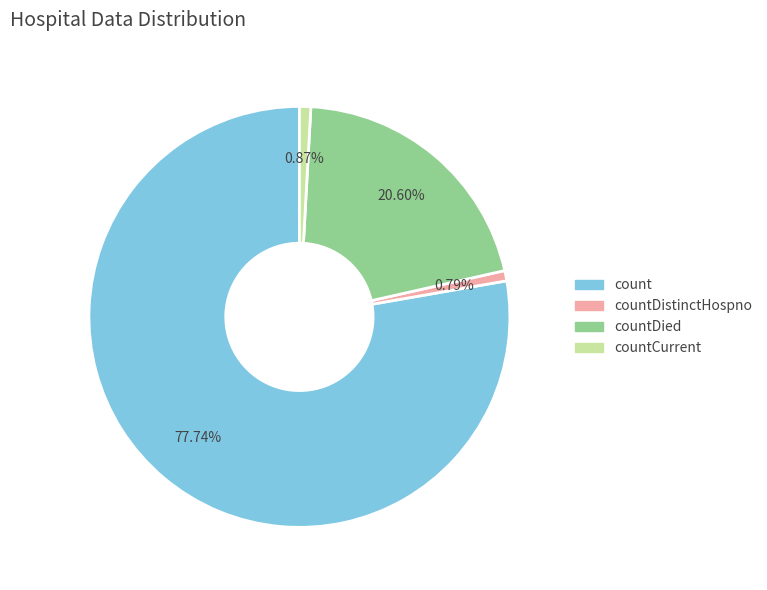

To the nearest percent, what is the difference between the largest and smallest slice percentages?

77%